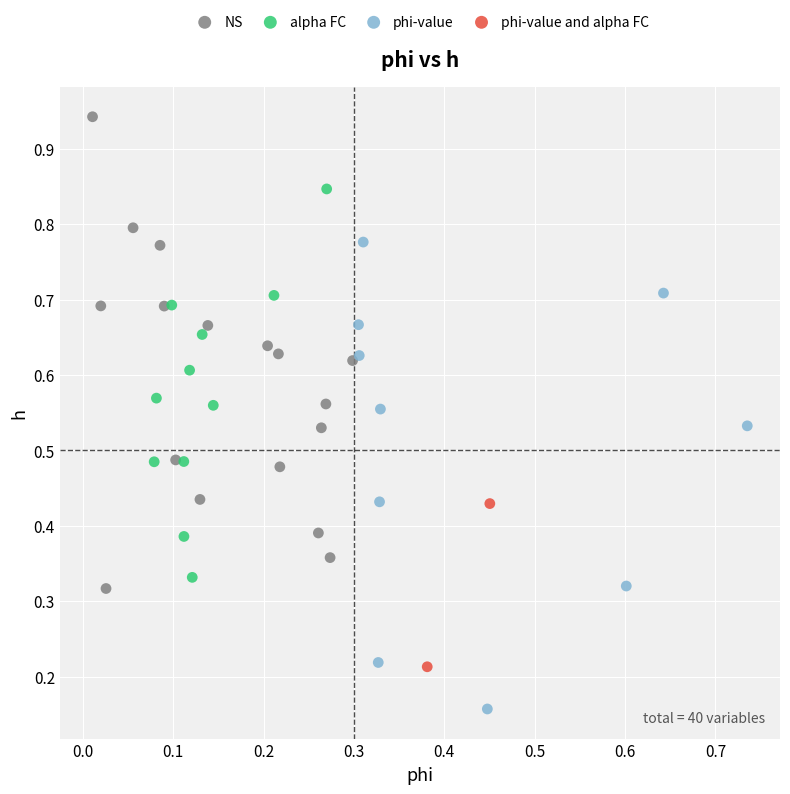

Which series reaches the maximum Y coordinate?

NS